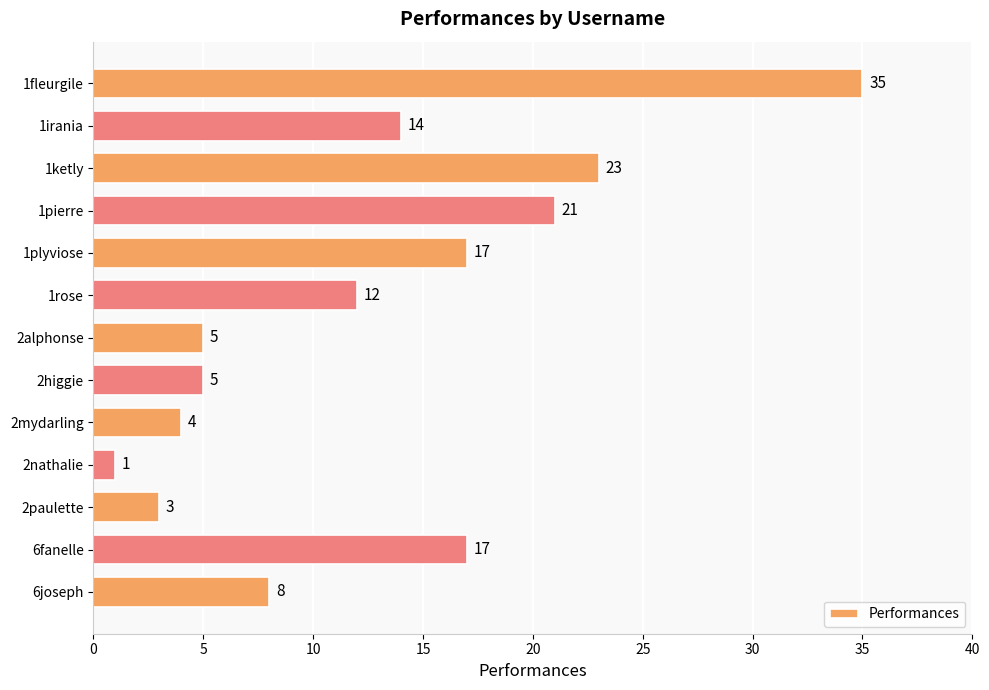

What is the ratio of the value at 6fanelle to the value at 1irania?

1.2